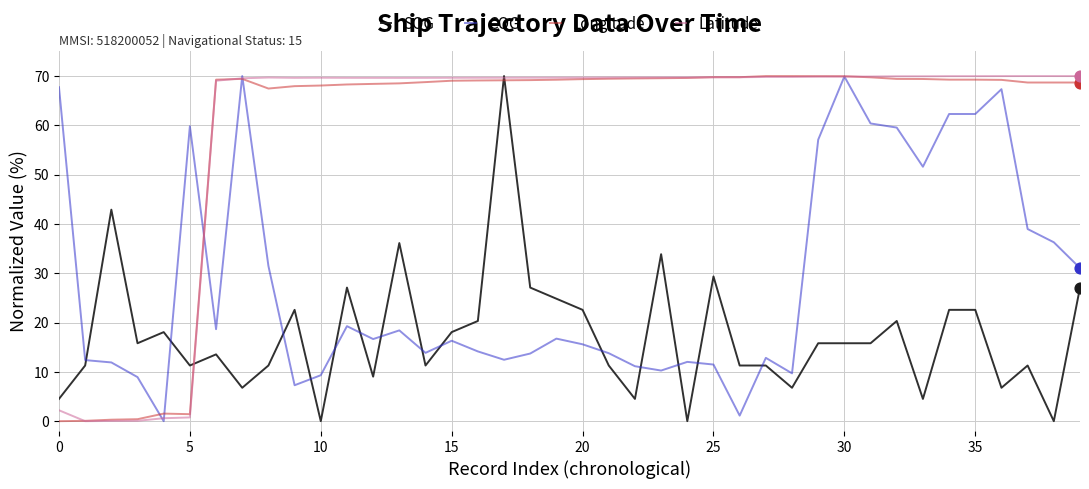

After their last crossing, which series has the higher values: Longitude or SOG?

Longitude